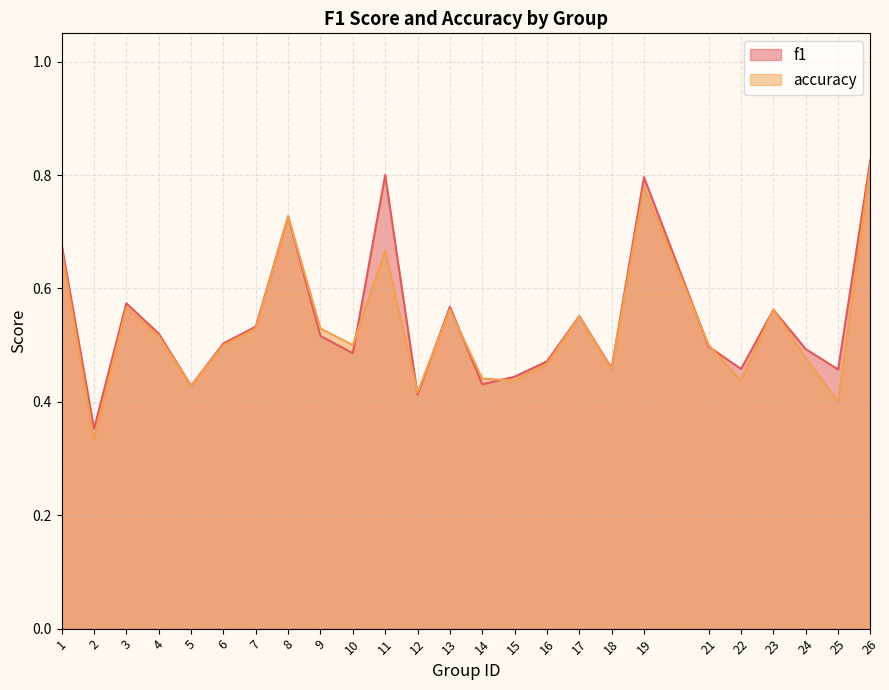

Where is f1 nearest to the value 0?

2